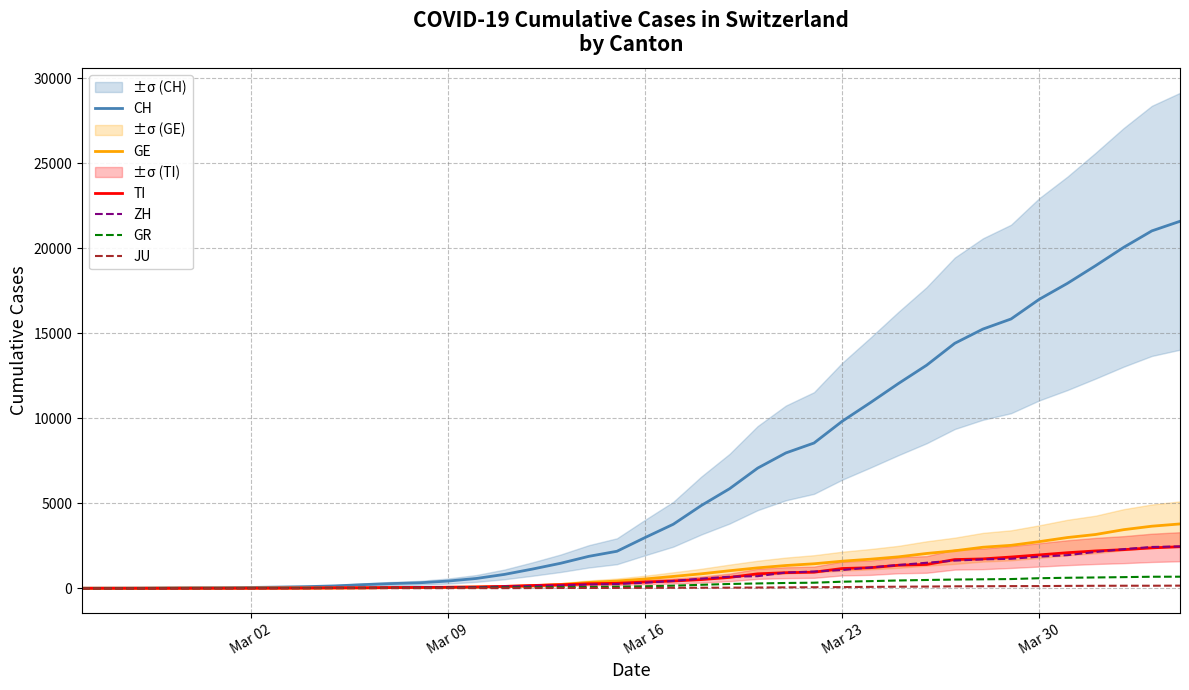

What is the highest value of the TI series?

2442